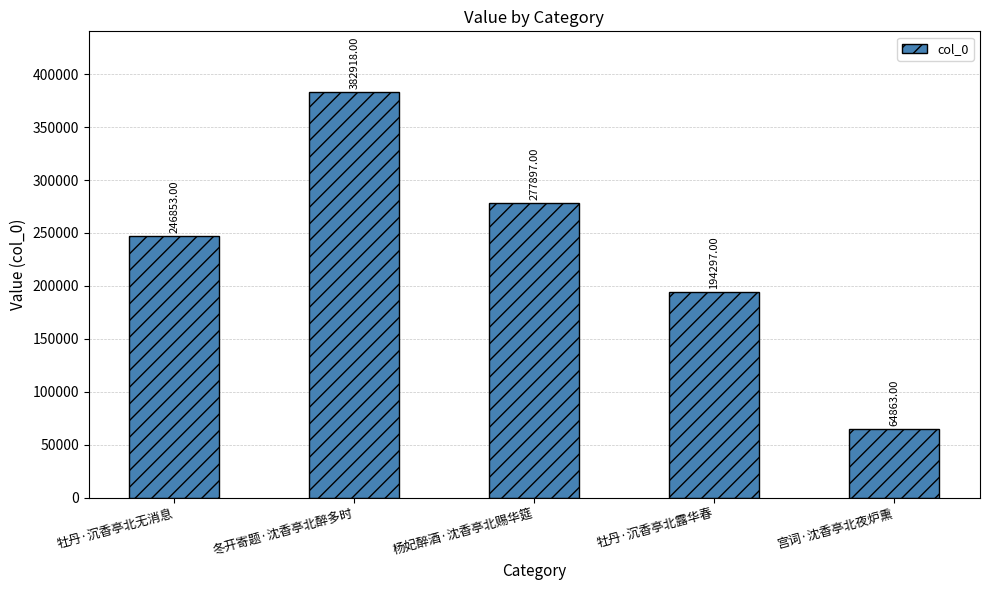

How many values are below 246853?

2